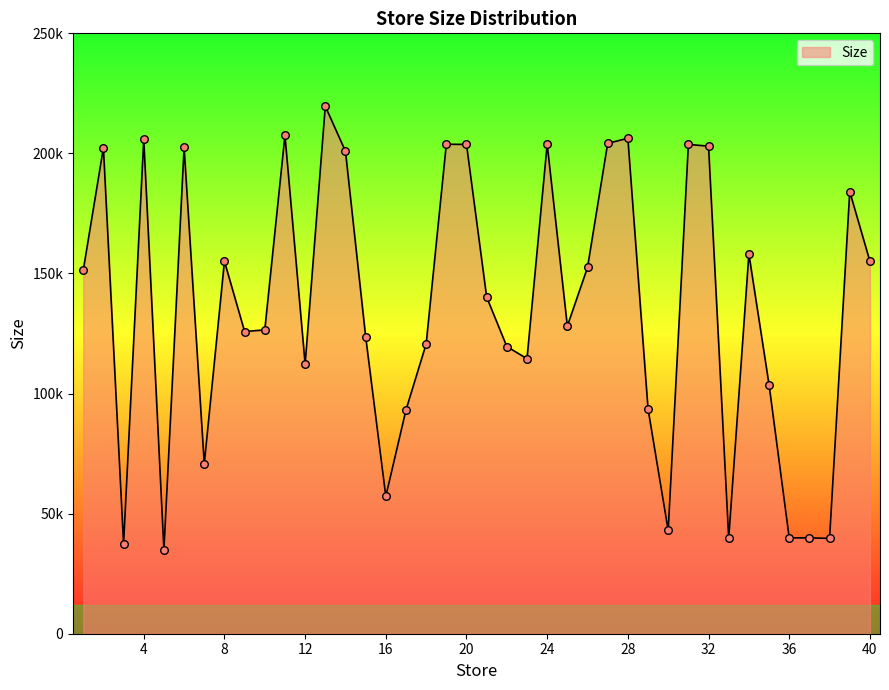

Does the chart have visible grid lines?

No